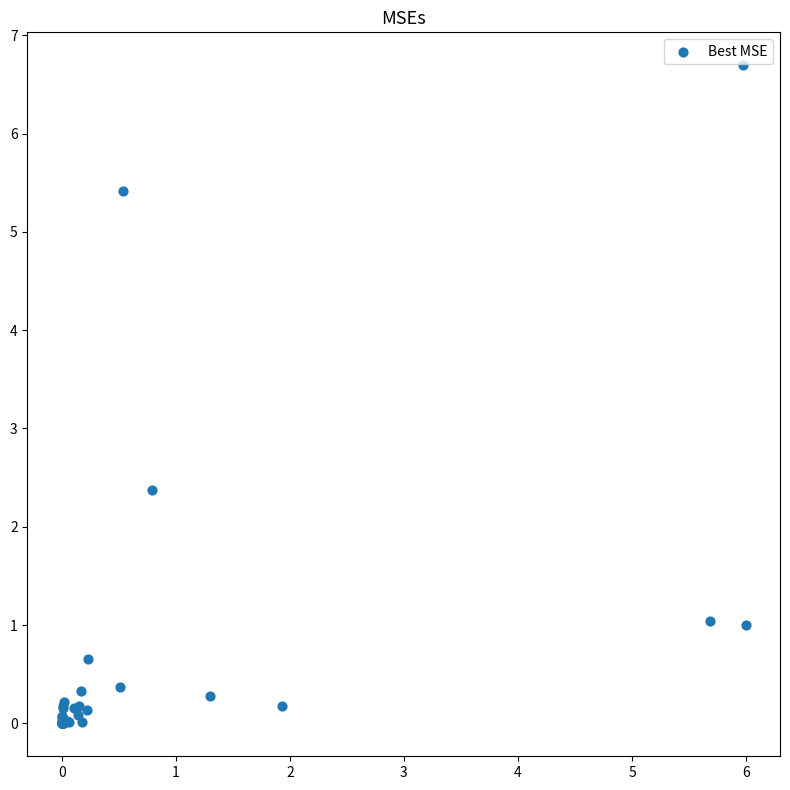

What Y value in the scatter plot is closest to 3?

2.4